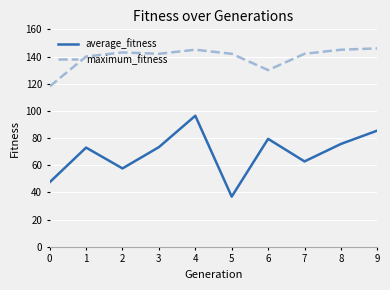

What is the average value of the maximum_fitness series?

139.3